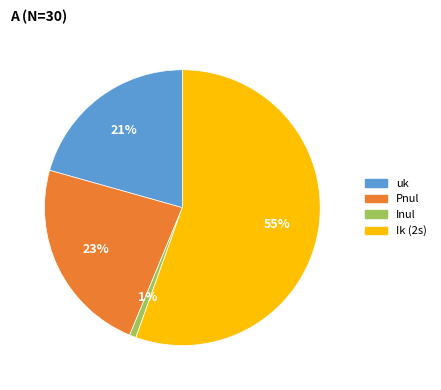

Is the sum of Inul and uk greater than half?

No